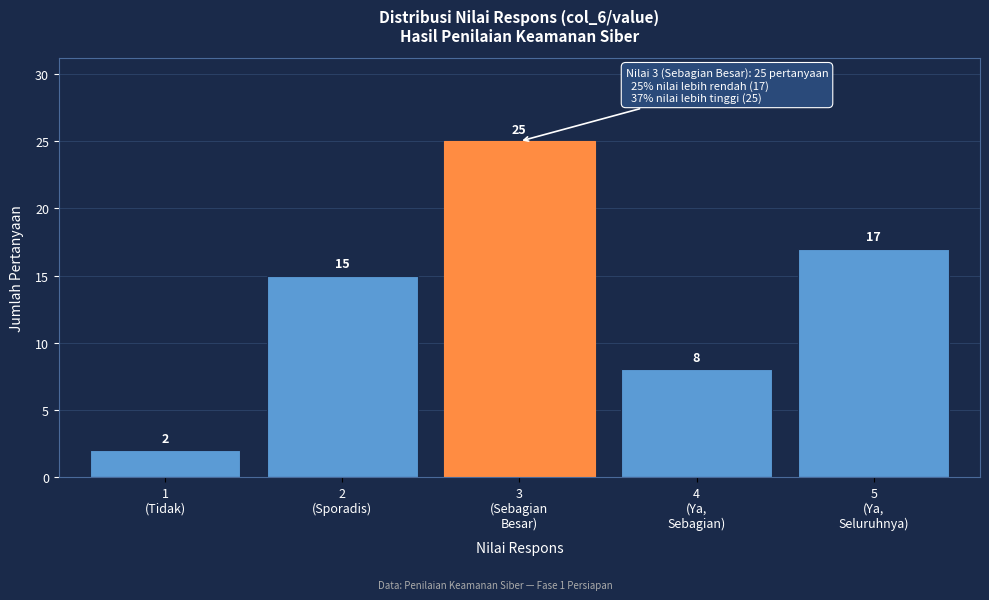

Reading right to left, extract all data points from this chart.

17	8	25	15	2